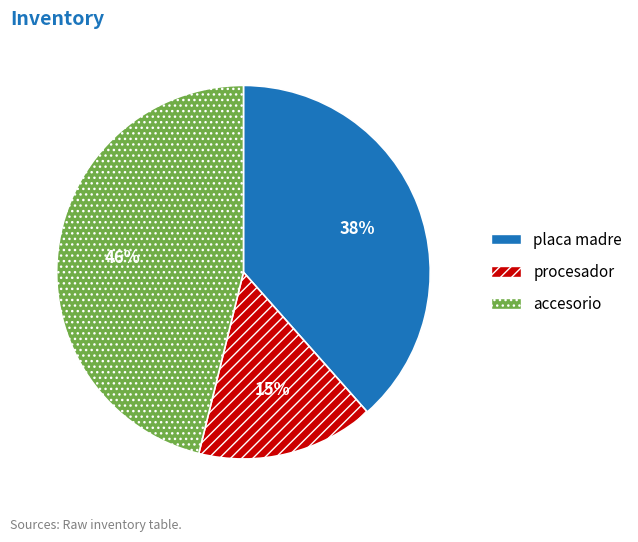

The placa madre slice represents 38% of the pie. True or false?

True